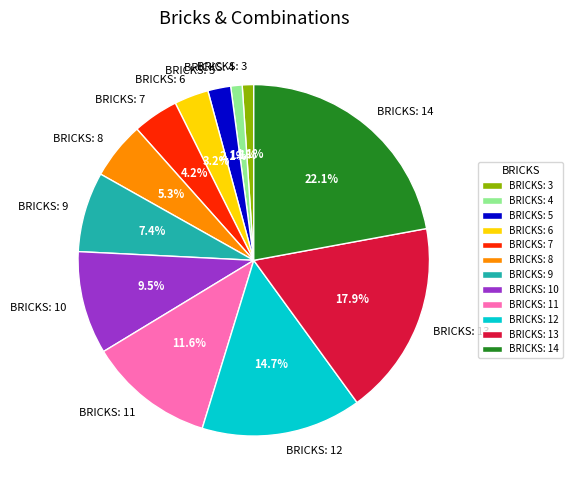

Which slice is the largest?

BRICKS: 14